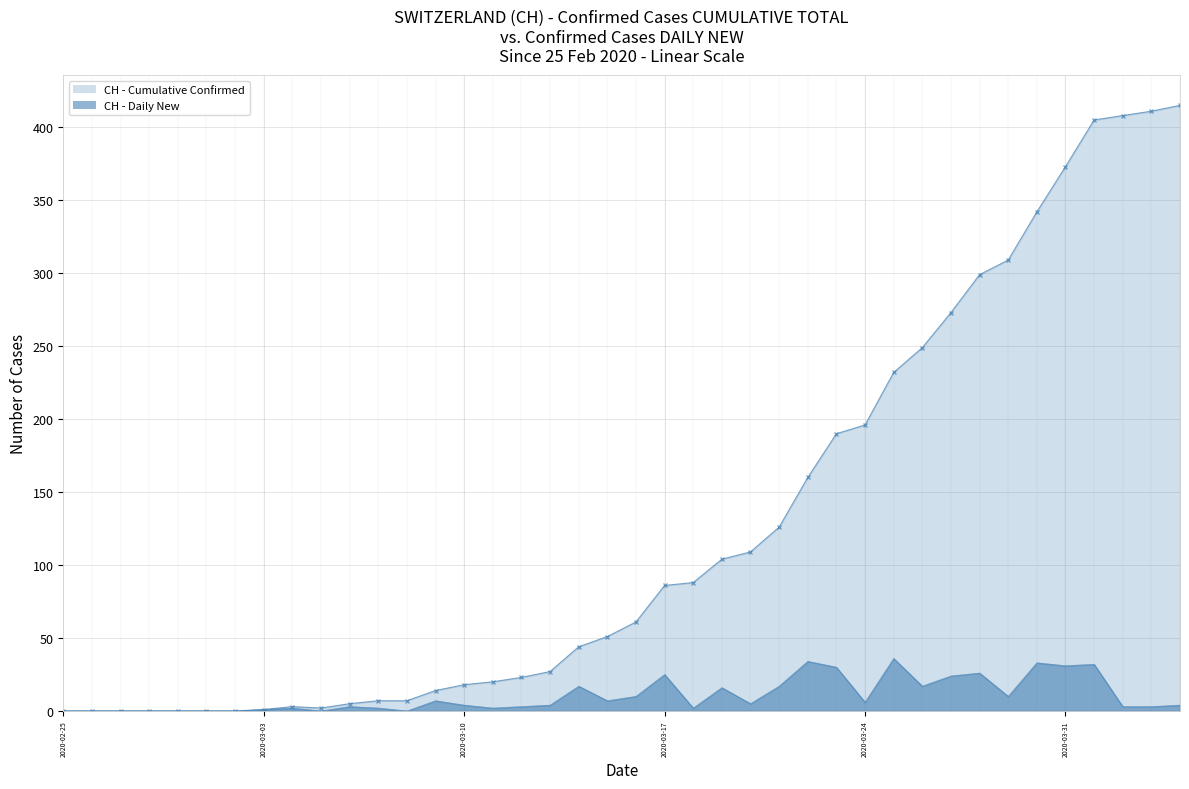

Which series has the largest range (max minus min)?

CH - Cumulative Confirmed